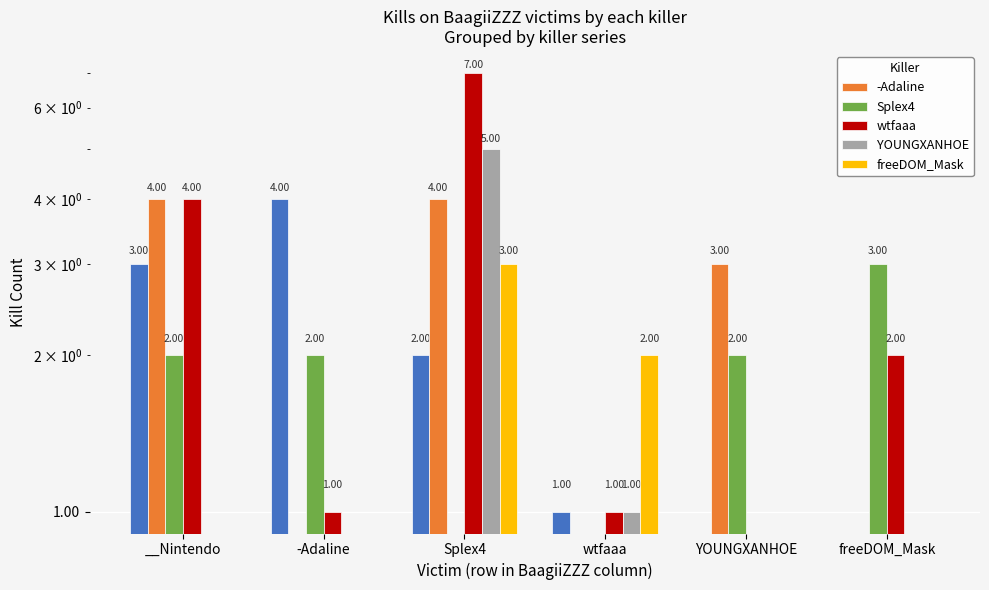

Does the chart contain stacked bars?

No